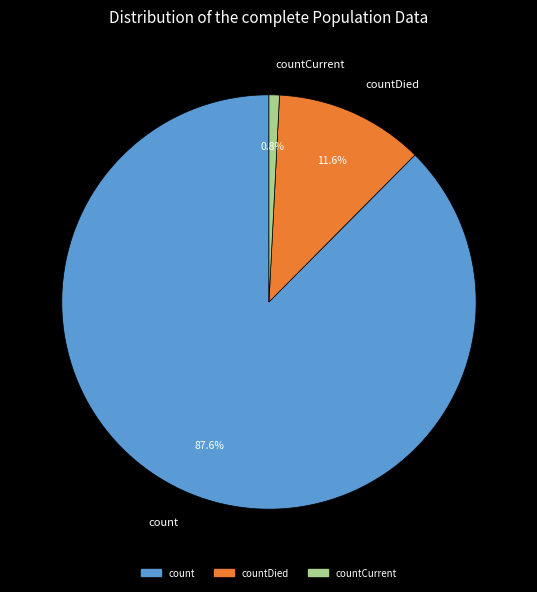

Rank the categories by value from highest to lowest.

count, countDied, countCurrent